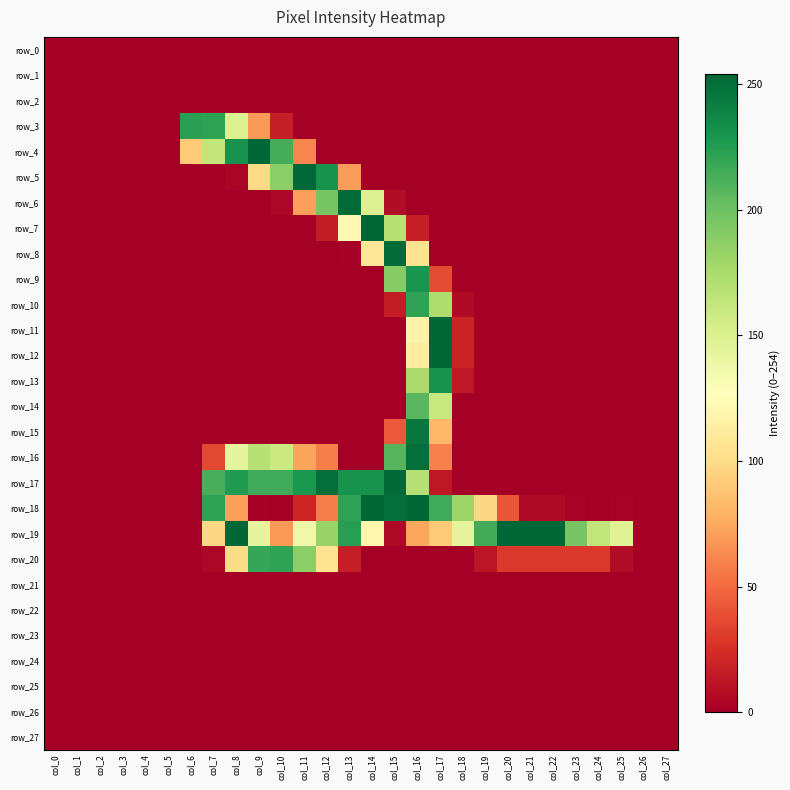

Is it true that row_20 equals 0 at col_3?

True